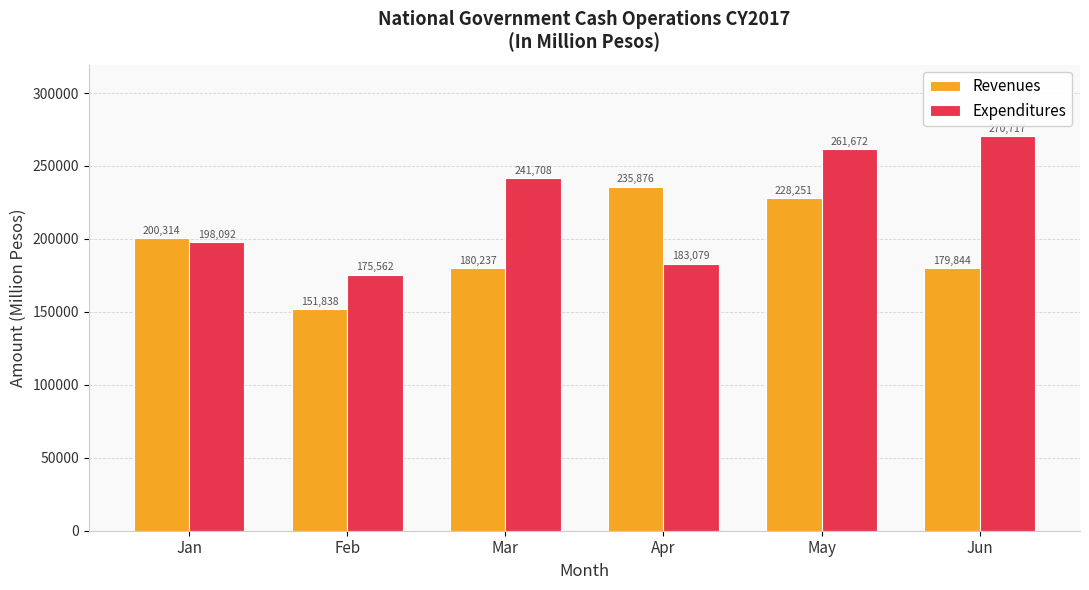

Is the value of Revenues at May greater than the value of Expenditures at Jan?

Yes